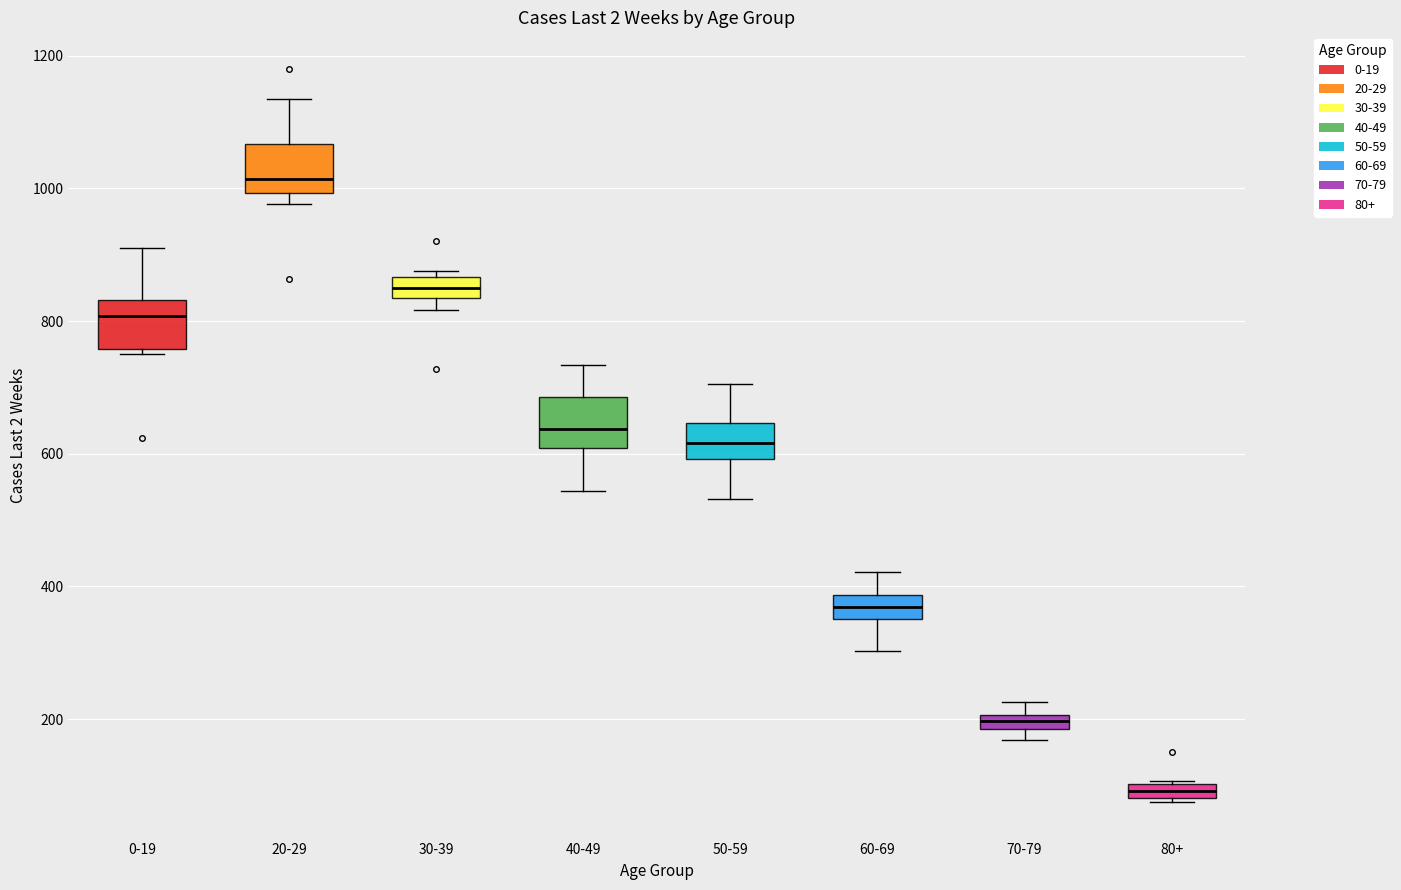

Which box has the highest median line?

20-29